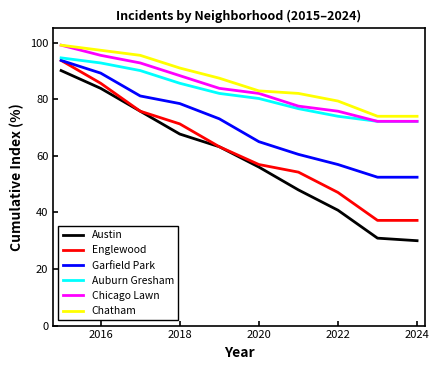

True or false: Chatham has more than 0 points higher than both neighbors.

False